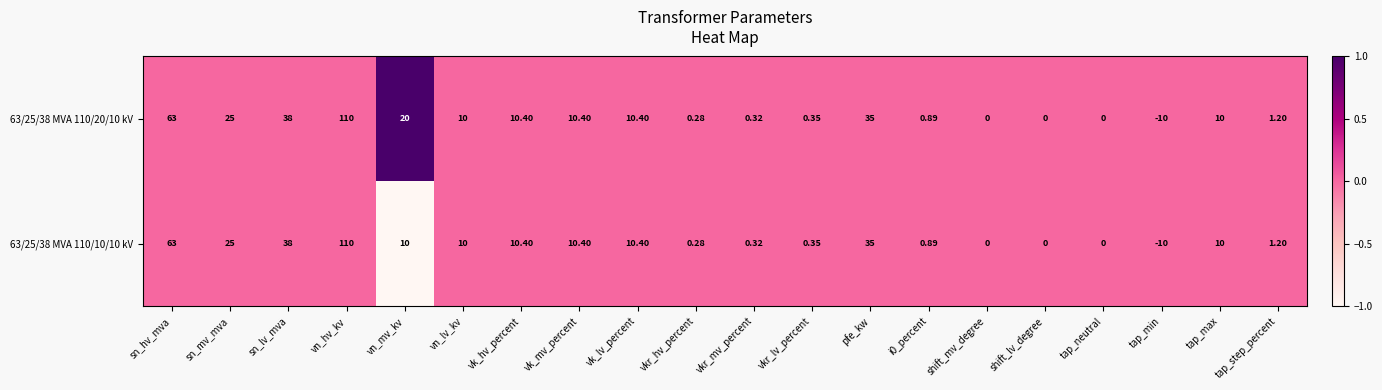

Is the value of 63/25/38 MVA 110/20/10 kV at tap_neutral greater than the value of 63/25/38 MVA 110/10/10 kV at vkr_lv_percent?

No